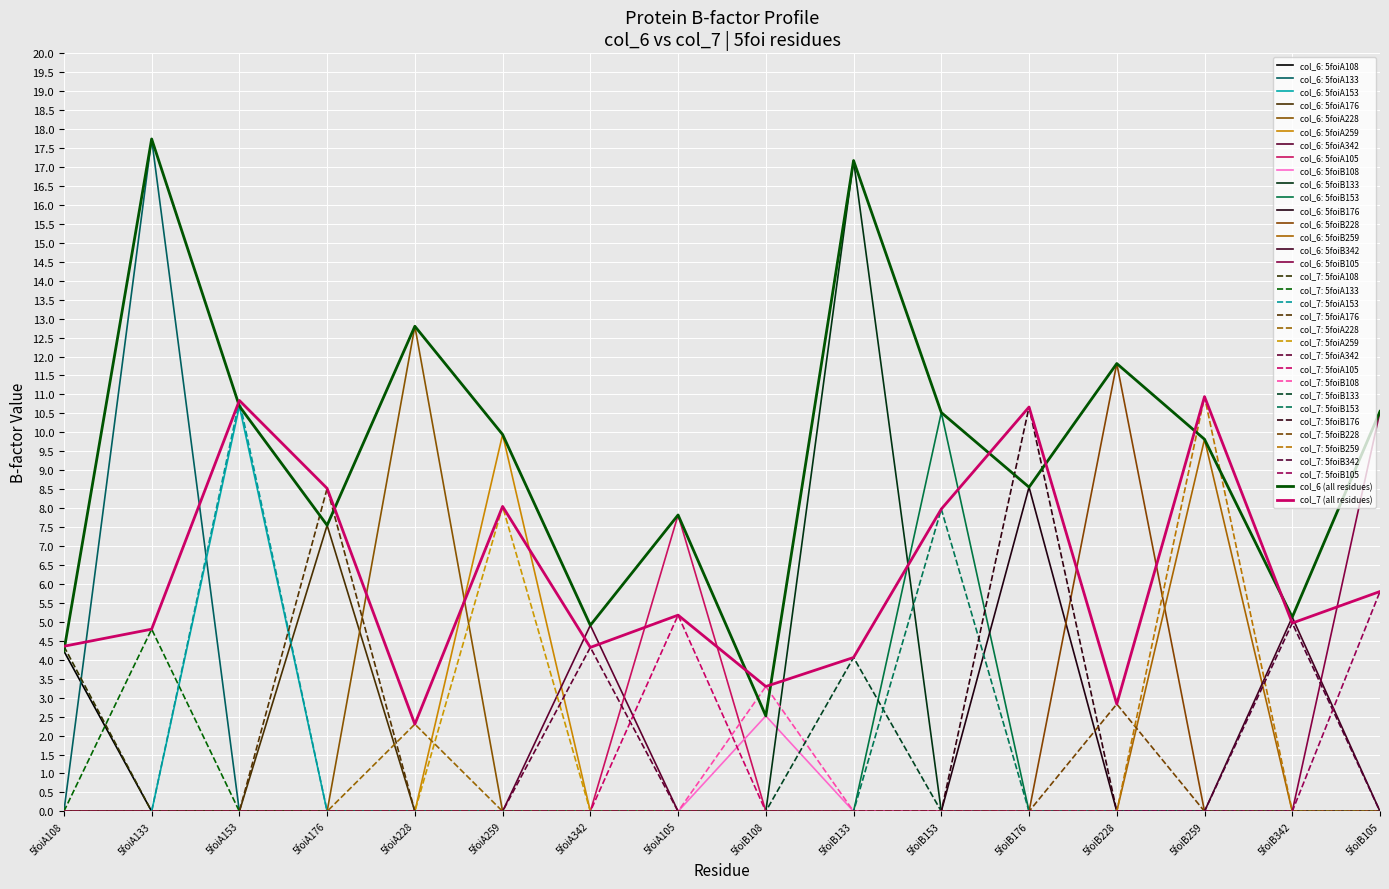

Between 5foiA176 and 5foiB176, which series saw the biggest shift?

col_7: 5foiB176